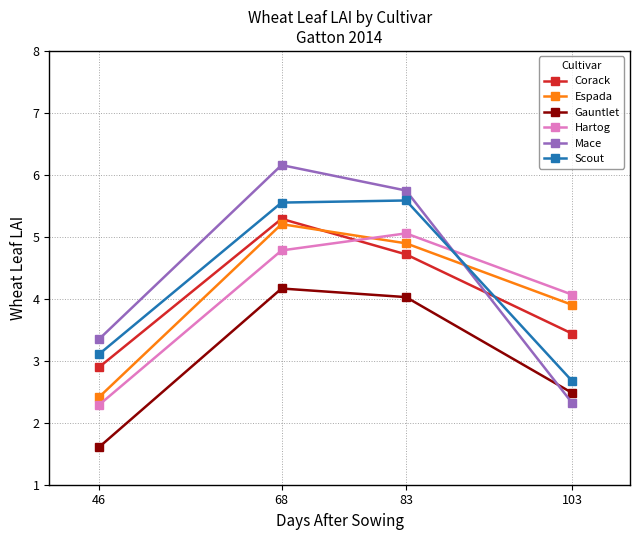

What is the difference between the maximum and minimum values in the Espada series?

2.8